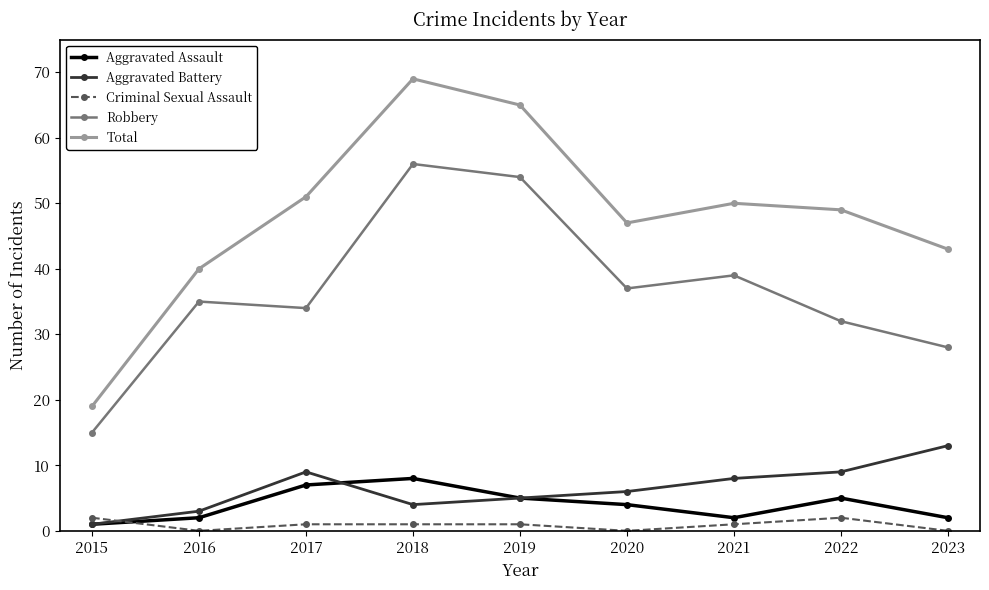

True or false: Aggravated Battery and Aggravated Assault intersect in this chart.

True